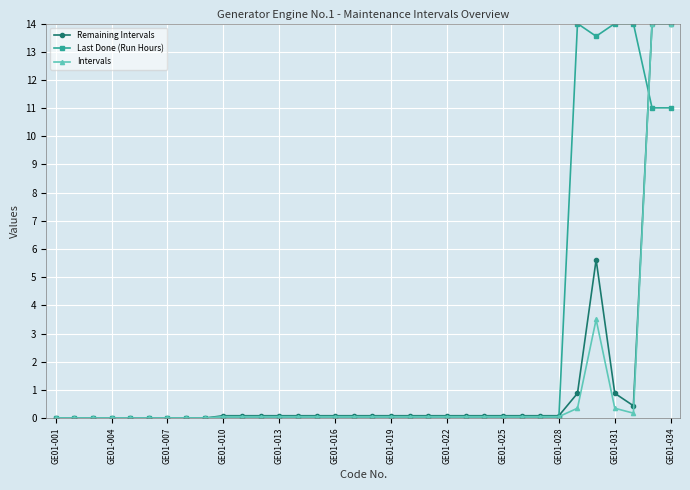

True or false: Last Done (Run Hours) has more than 0 points higher than both neighbors.

True